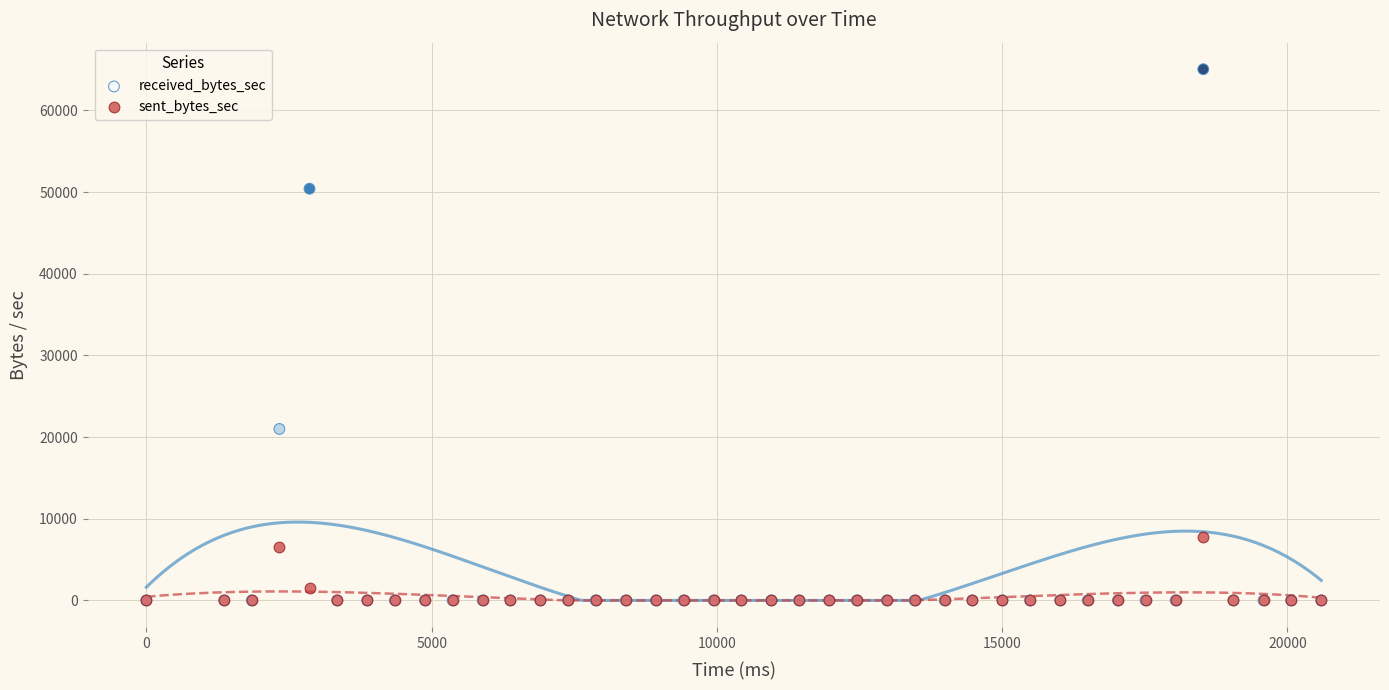

What are all the series names shown in the legend?

received_bytes_sec, sent_bytes_sec